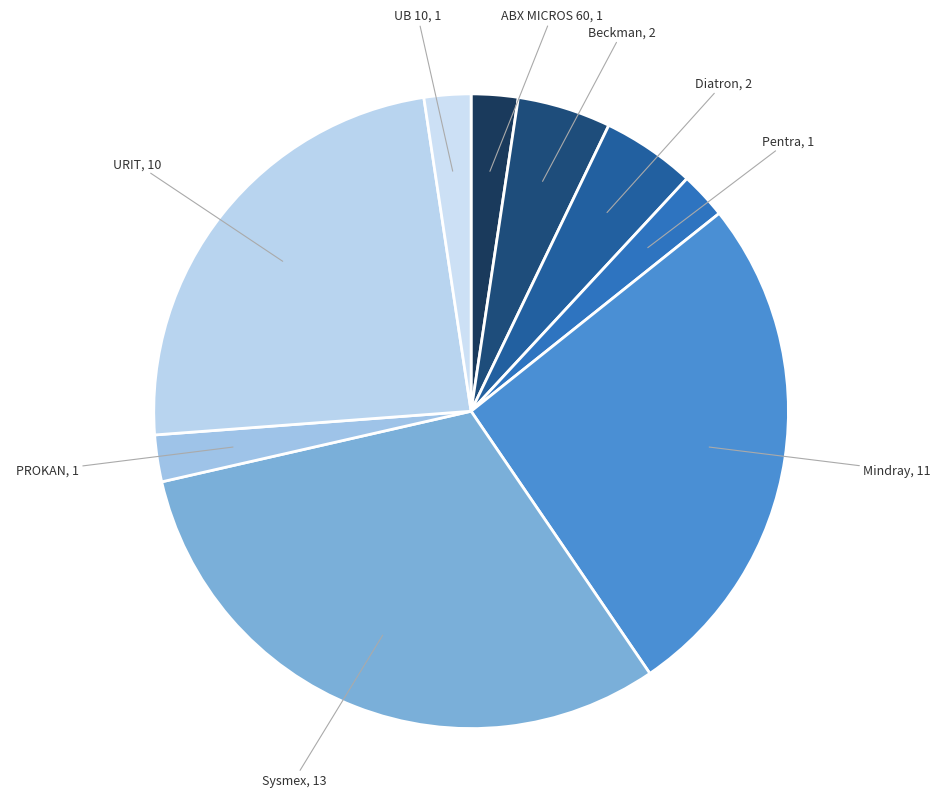

True or false: URIT accounts for 24% of the total.

True